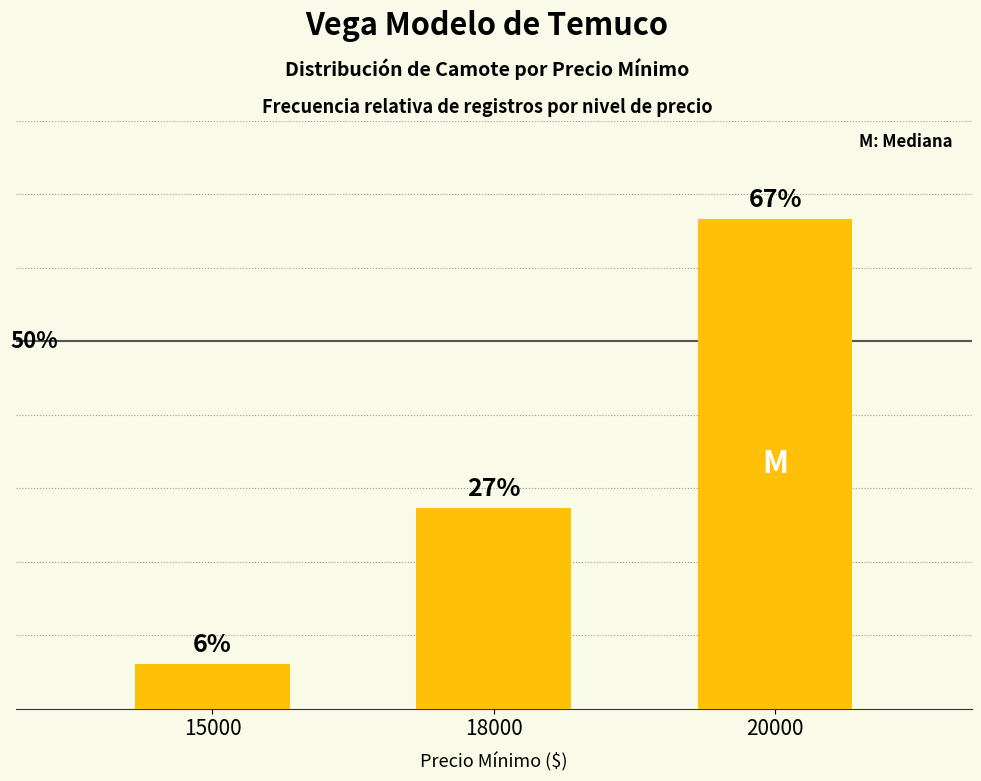

What is the greatest value displayed?

0.7